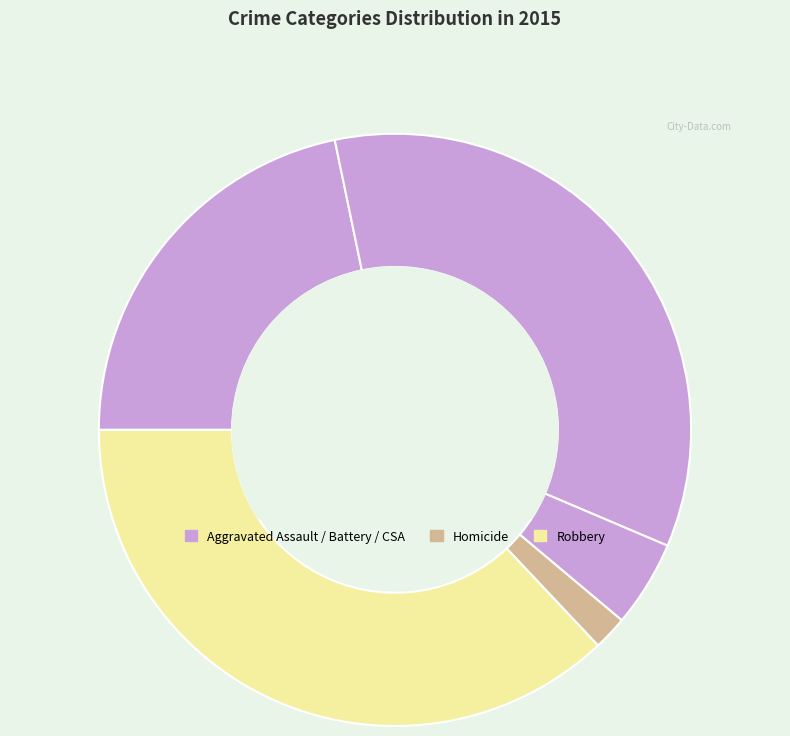

How many slices are in this pie chart?

5